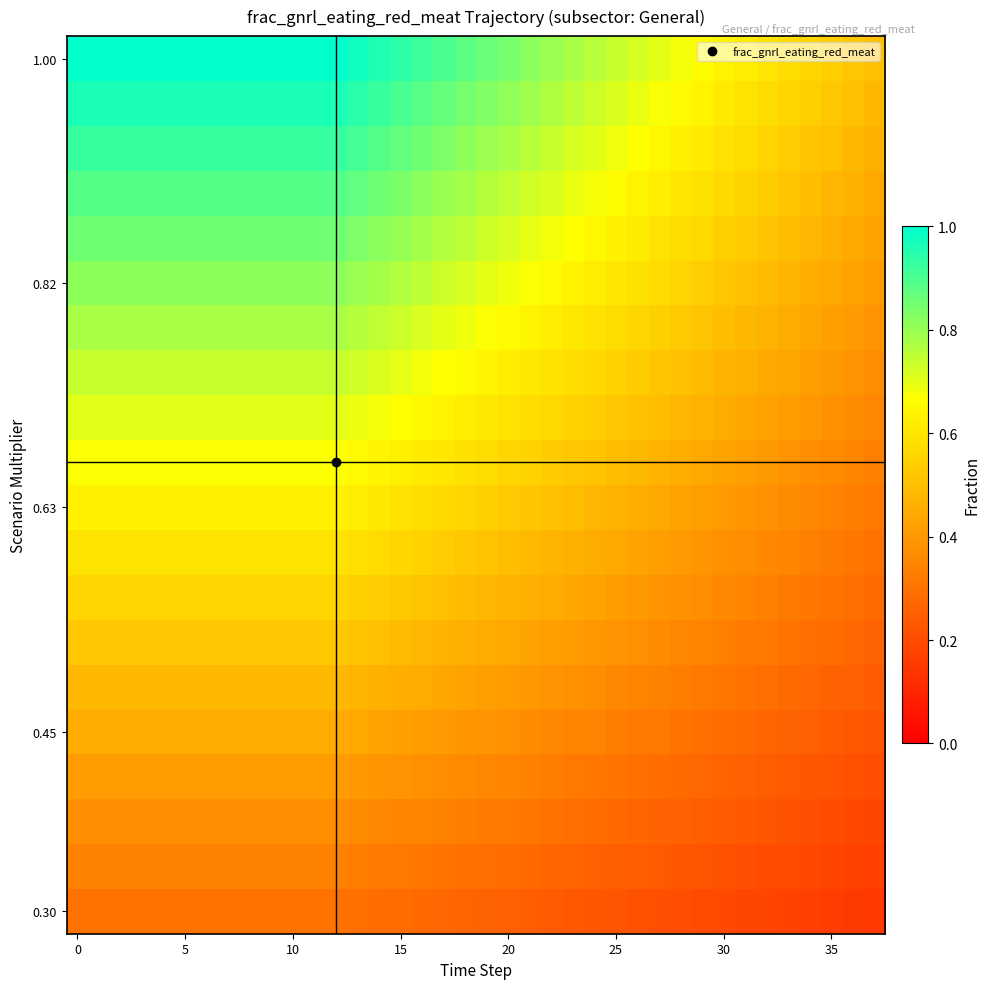

How many series are shown in this chart?

20